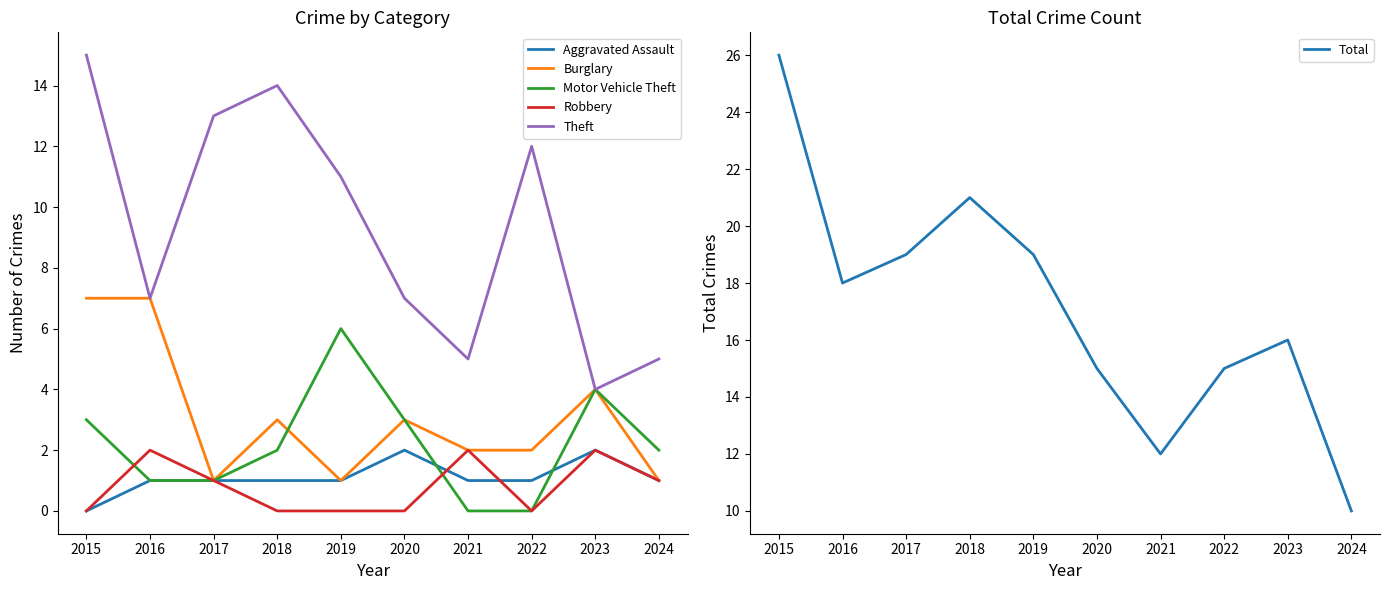

What is the average value of the Total series?

17